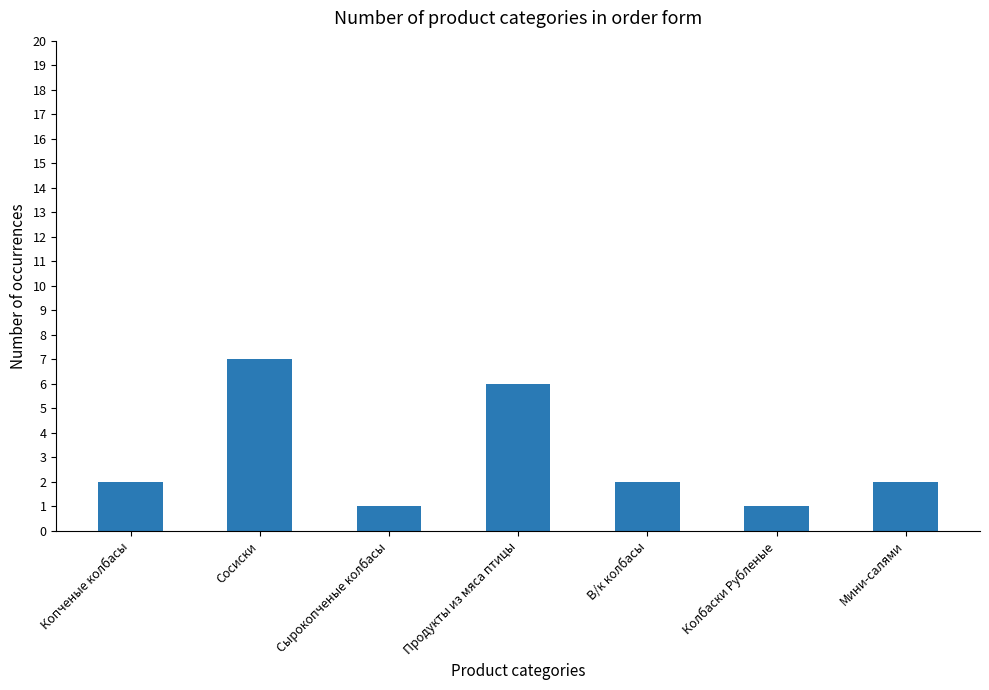

How many series are shown in this chart?

1